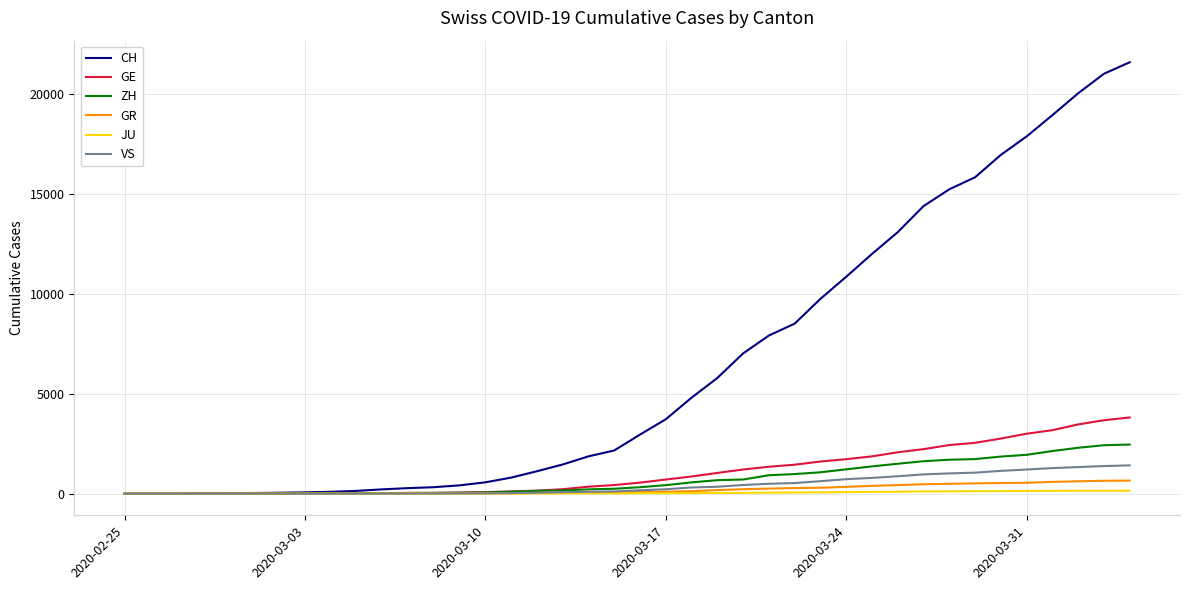

What is the average value of the GE series?

1080